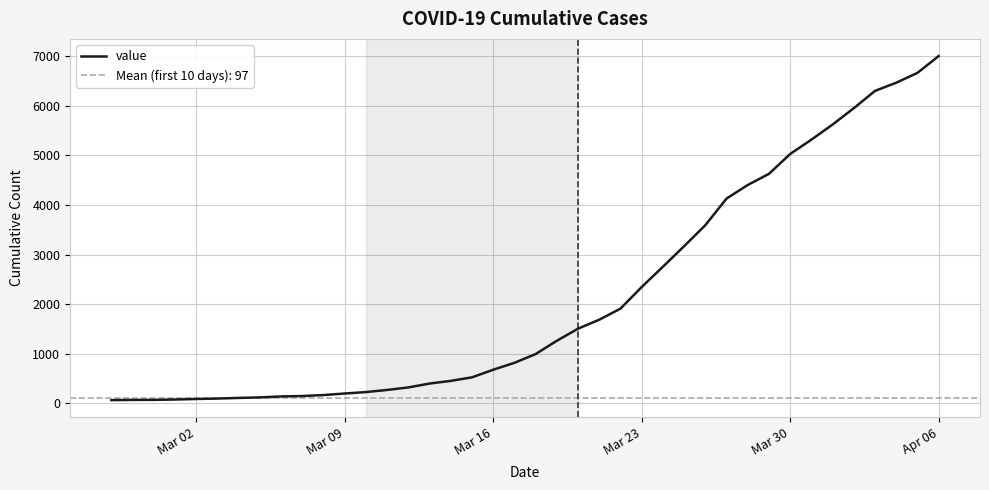

At which label does value reach its peak?

Apr 06